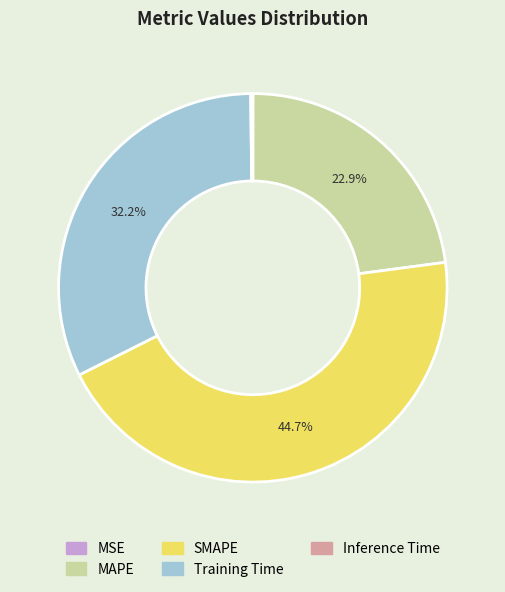

To the nearest percent, what is the difference between the Training Time and SMAPE slice percentages?

12%